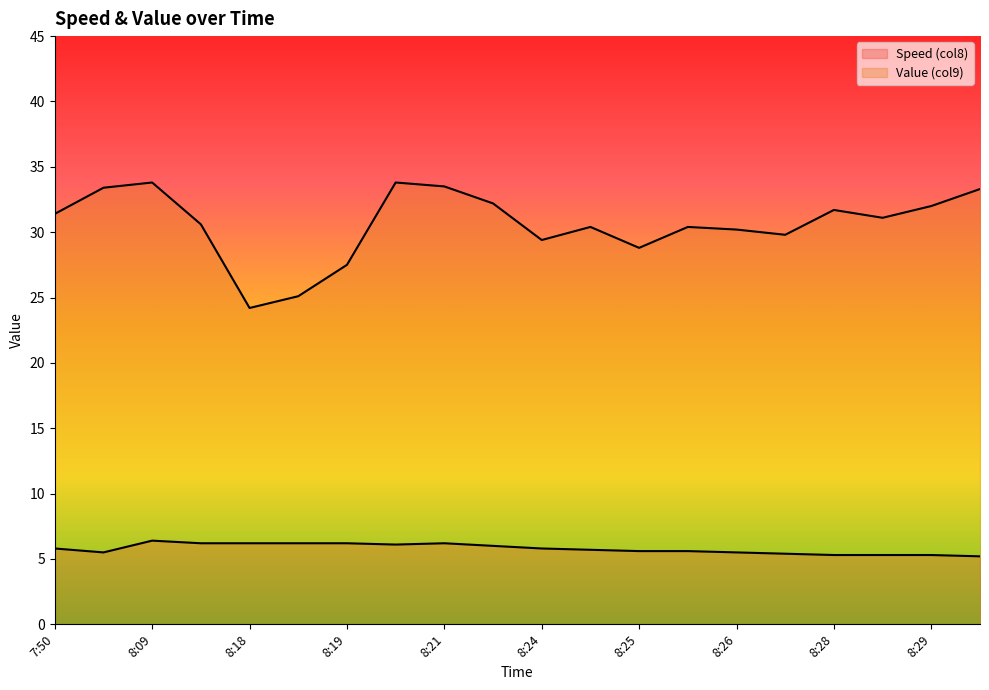

Which category has the highest value across all series?

8:09